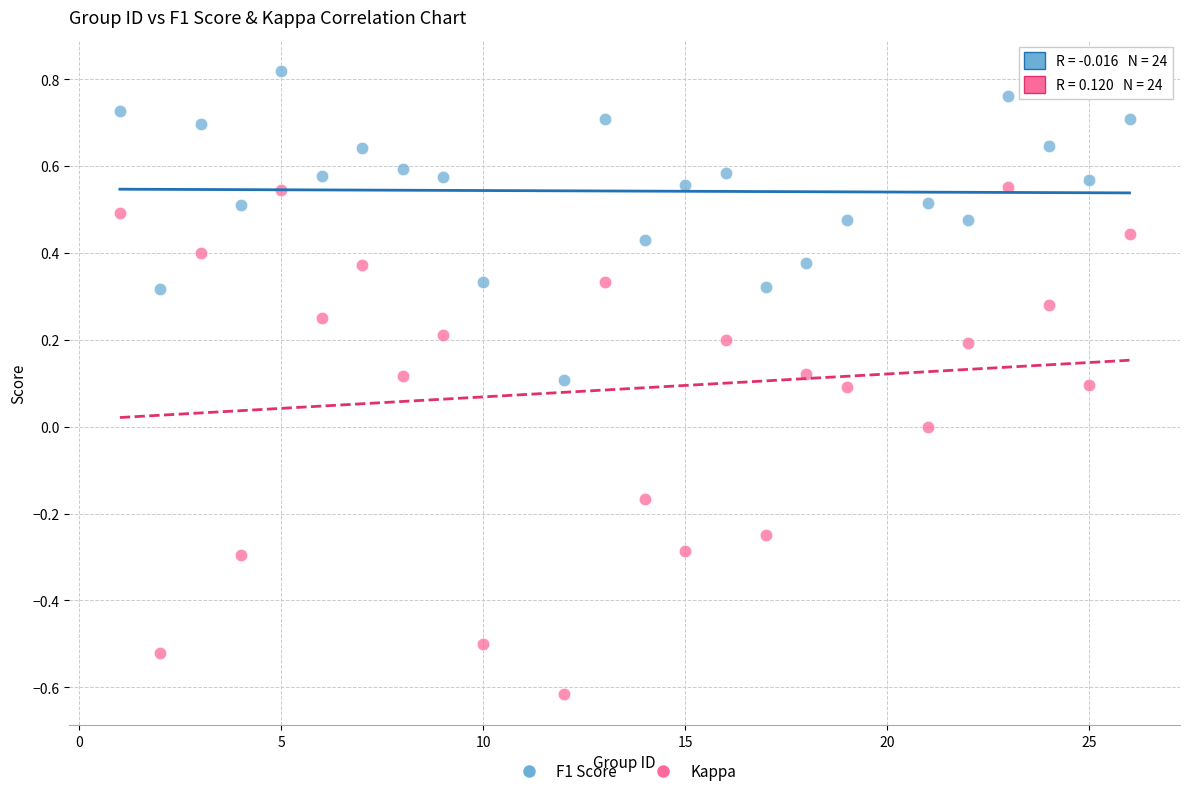

Which series contains the highest Y value?

F1 Score